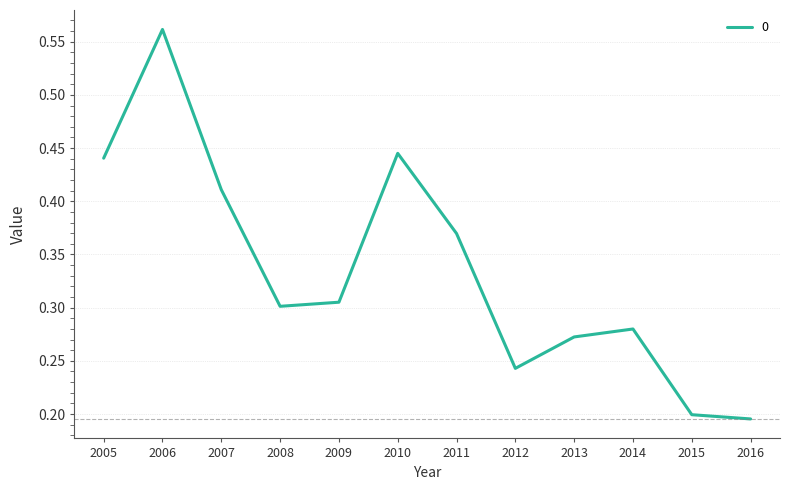

Rank the categories by value from lowest to highest.

2016, 2015, 2012, 2013, 2014, 2008, 2009, 2011, 2007, 2005, 2010, 2006